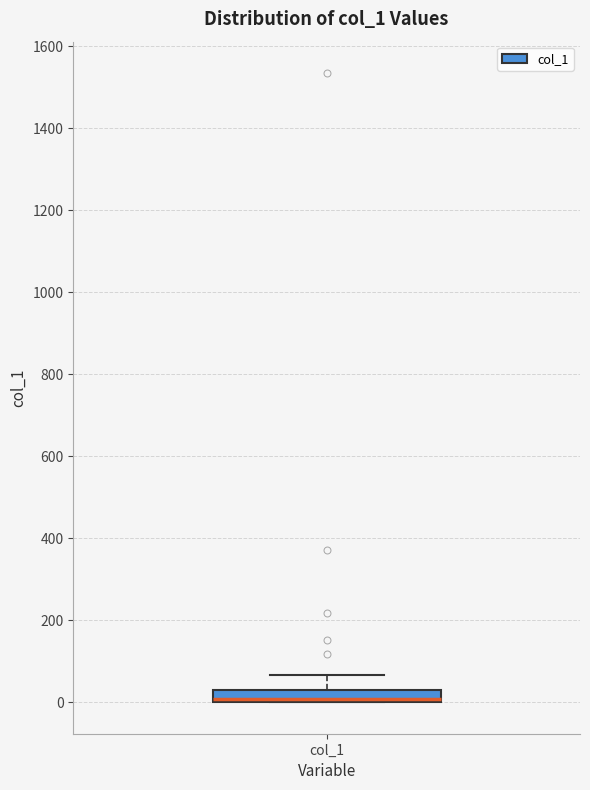

Read this box plot against the y-axis: the position of the median line, the range covered by the box, and the ends of both whiskers. The values are not printed on the chart, so give them approximately, as read against the axis.

median 0 (just above the box's lower edge), box 0 to 40, whiskers 0 to 60